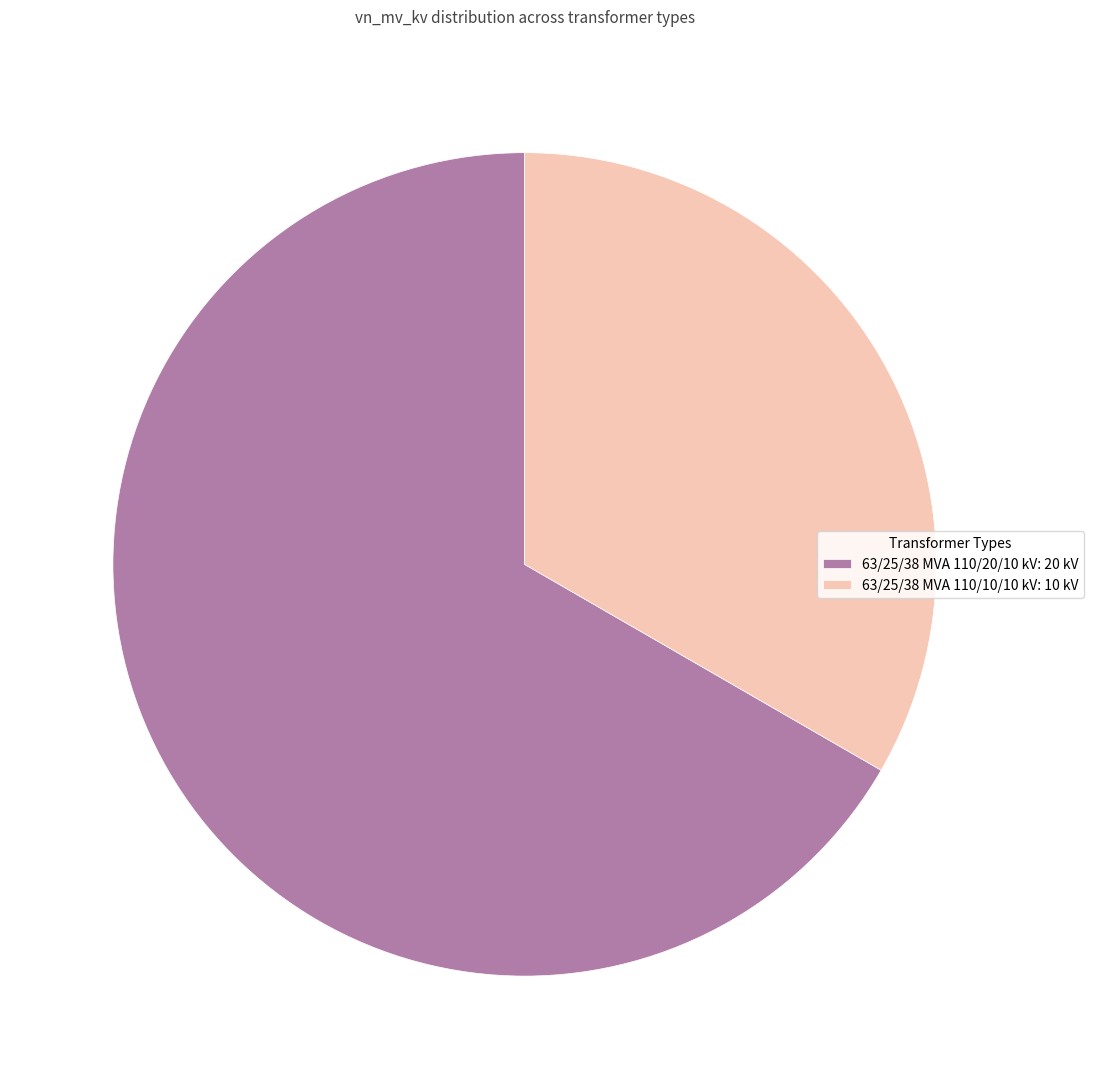

Count the number of slices in the pie.

2